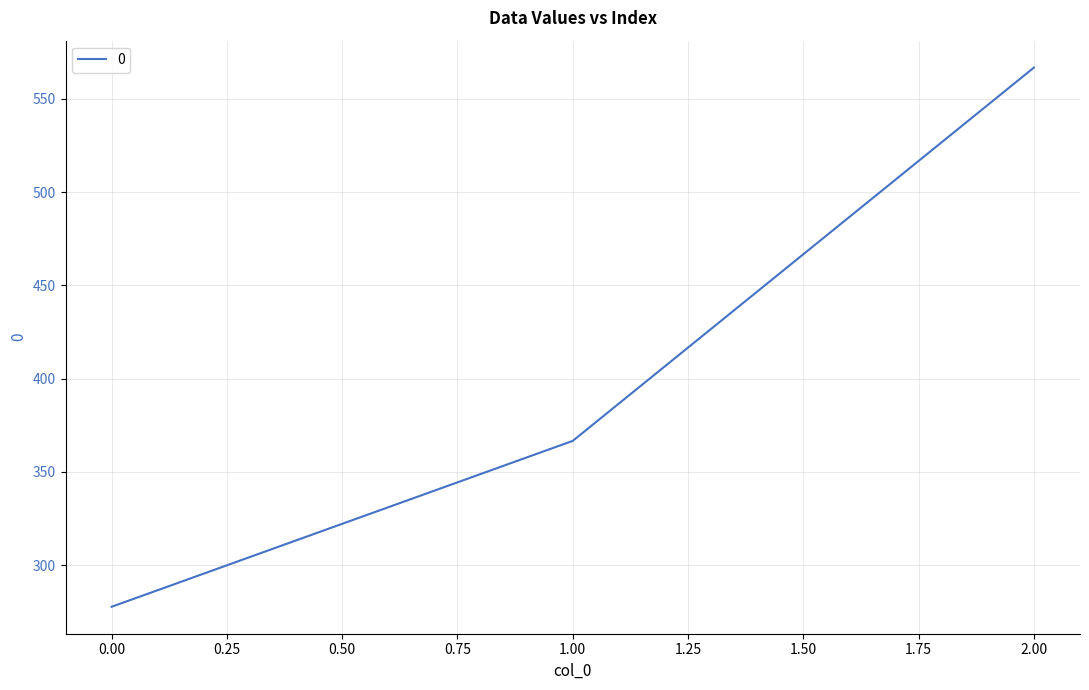

True or false: the data shows 277.8 at 0.00.

True